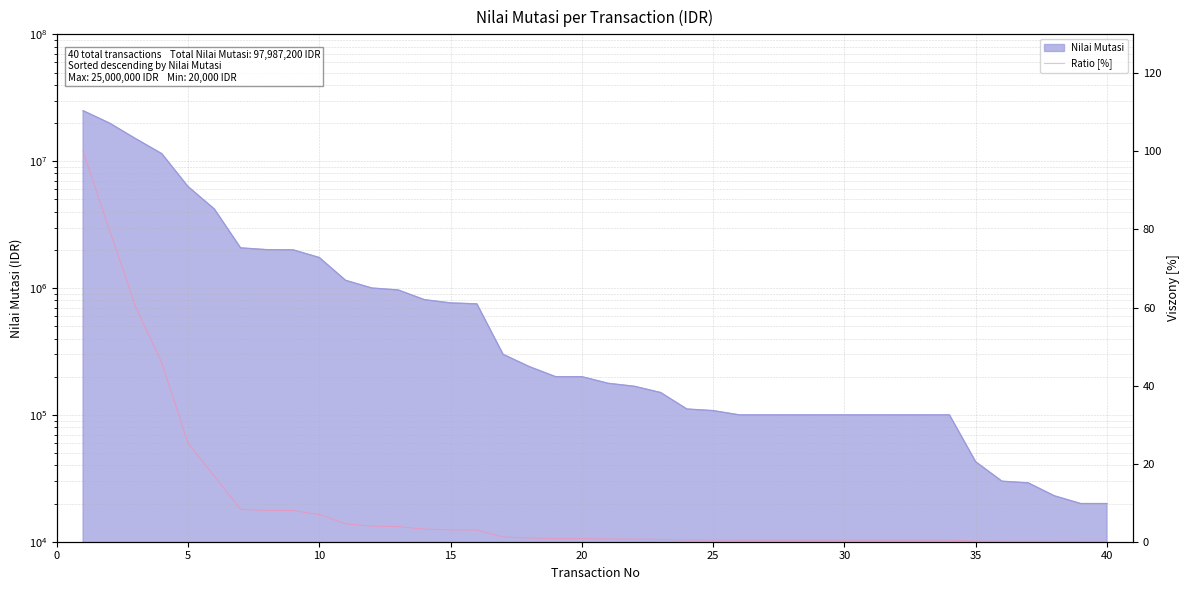

True or false: the data shows 8.1 at 10.

False